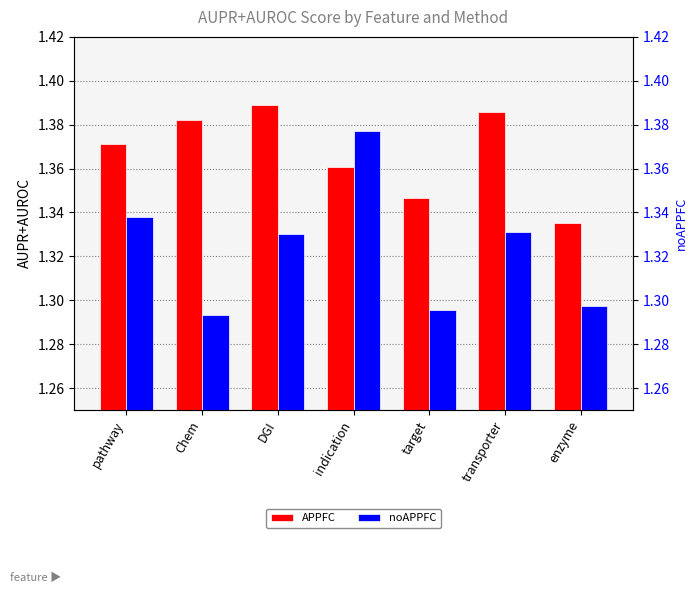

What position from the left is indication?

4